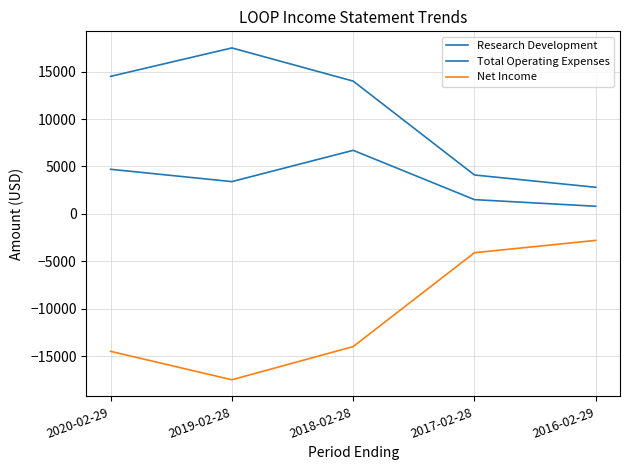

What is the value of the Research Development point at the 1st from the left?

4700